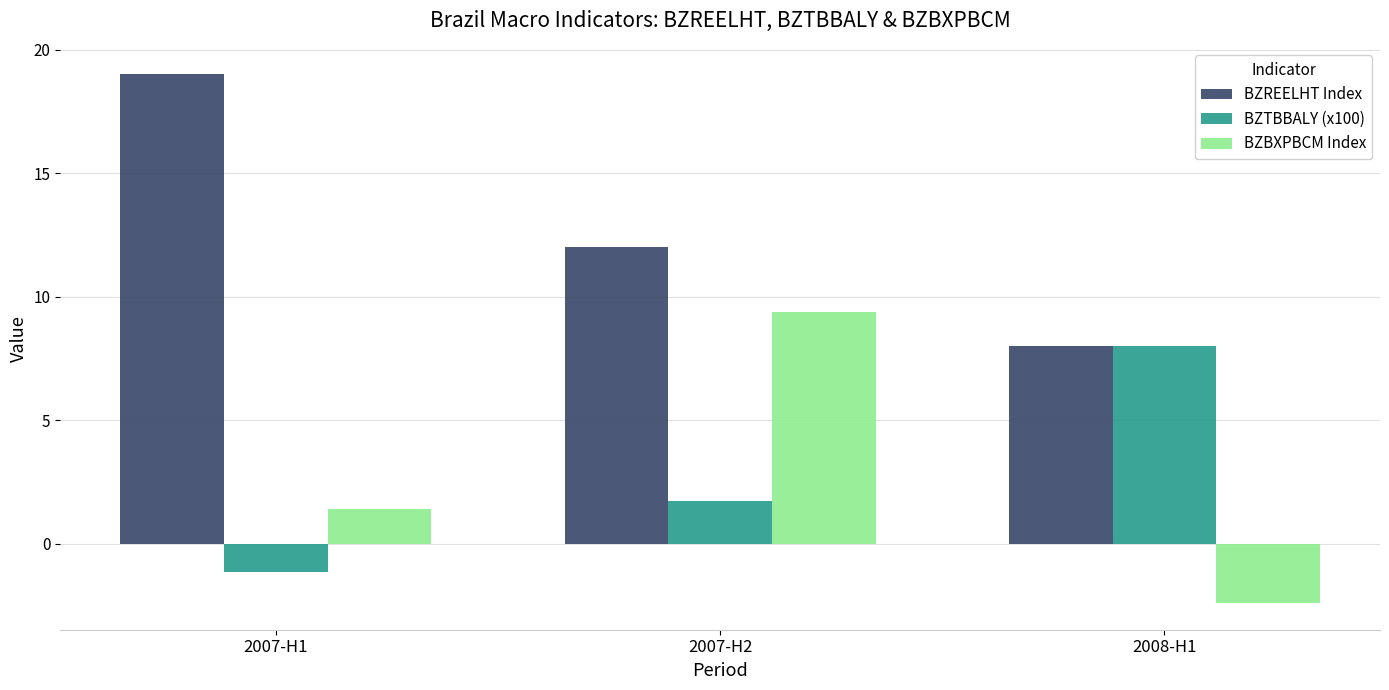

What is the value of the BZBXPBCM Index bar at the 2nd from the left?

9.4